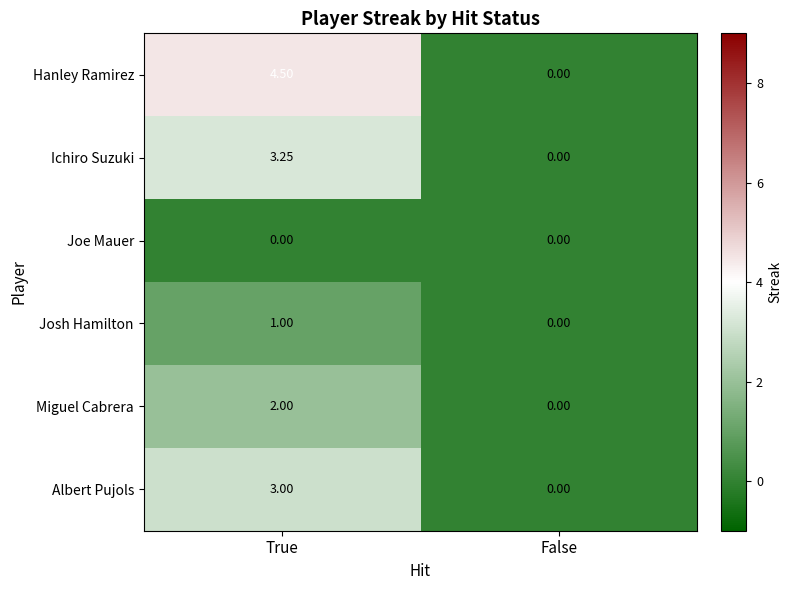

Which series has the largest total across all categories?

Hanley Ramirez